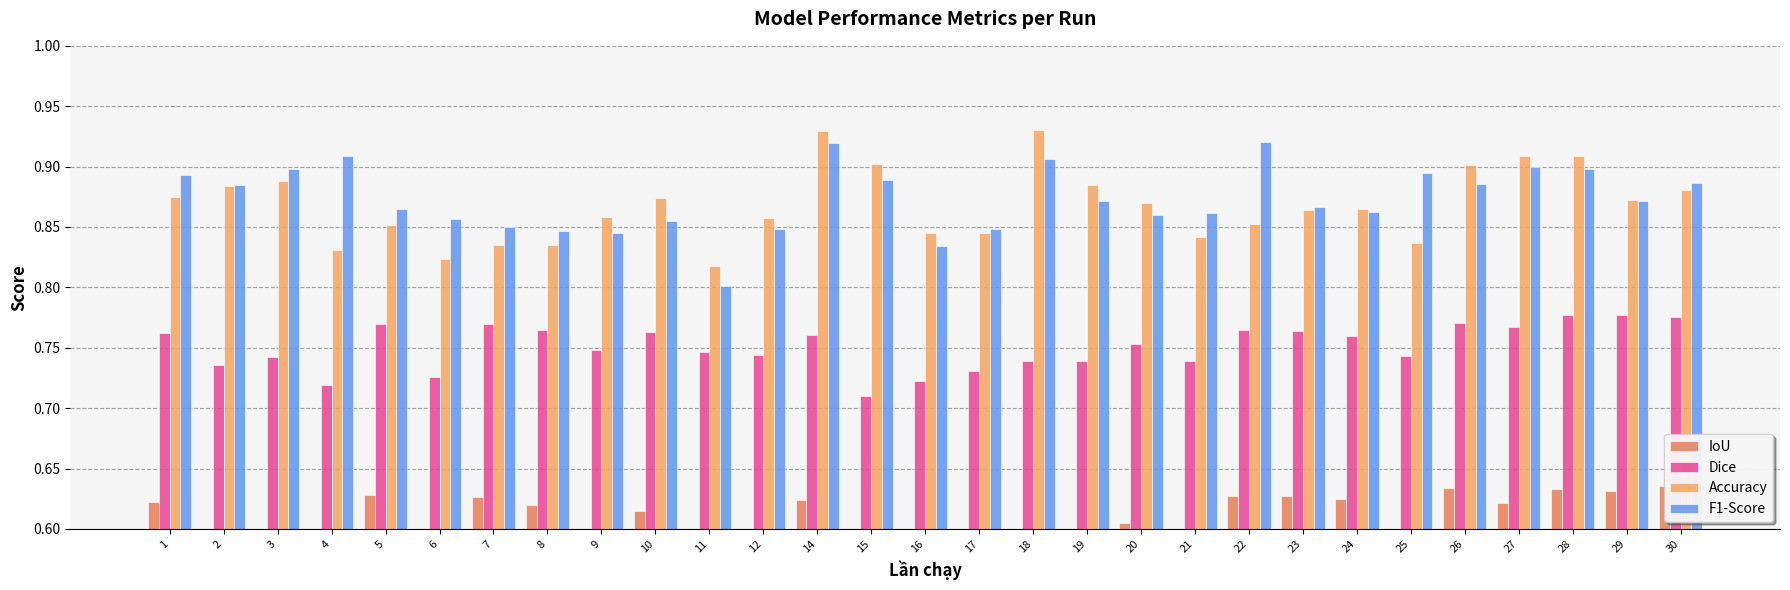

At how many categories does at least one series exceed 0?

29